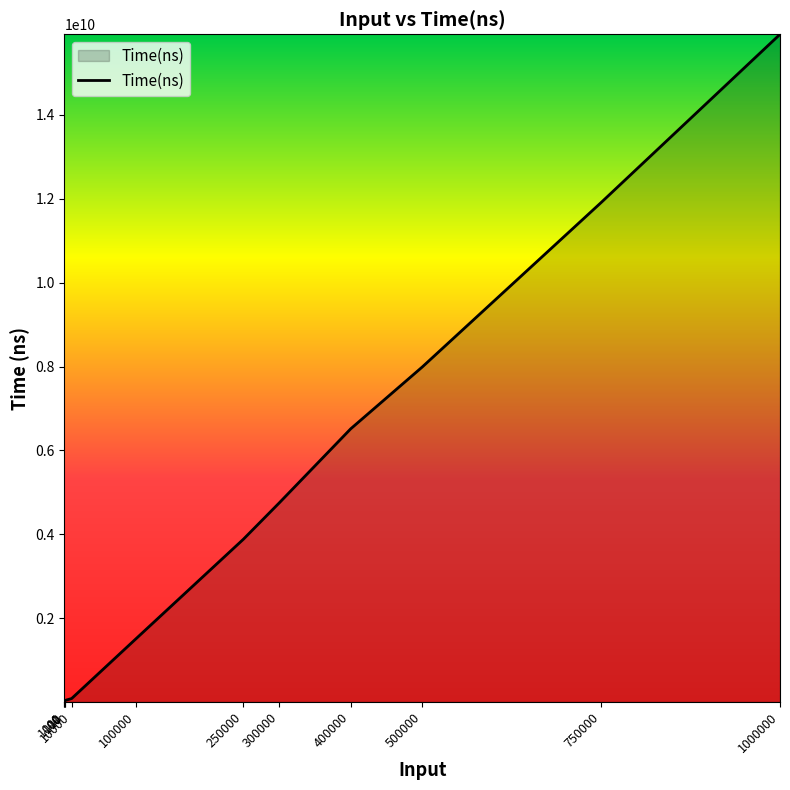

What value does the data have at 400000, to the nearest 50?

6515876800